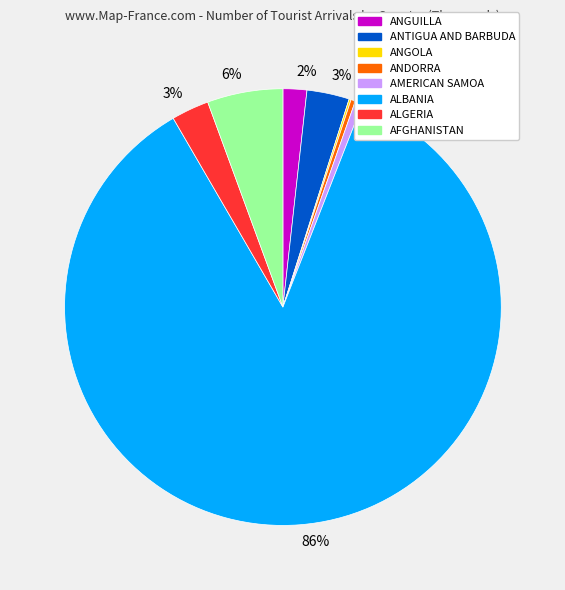

Is there any slice that represents more than half of the pie?

Yes